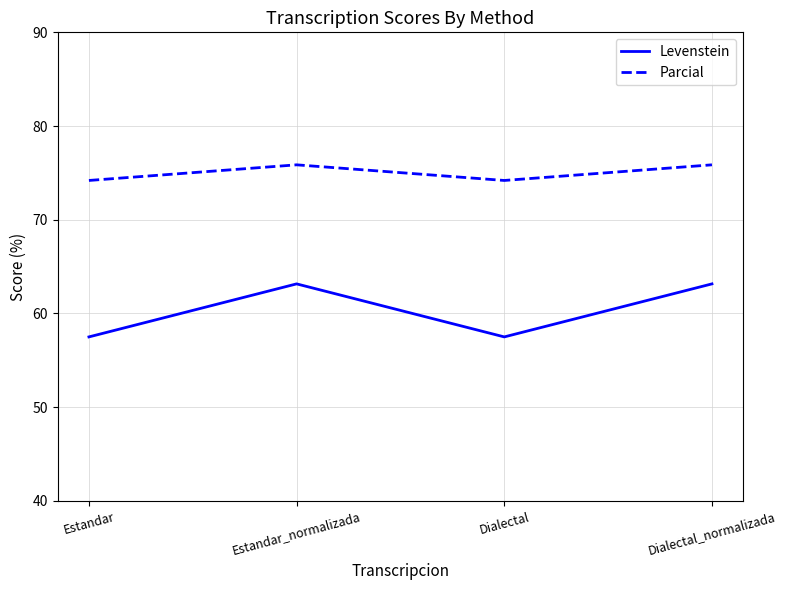

The Levenstein series shows 24.8 at Estandar. True or false?

False